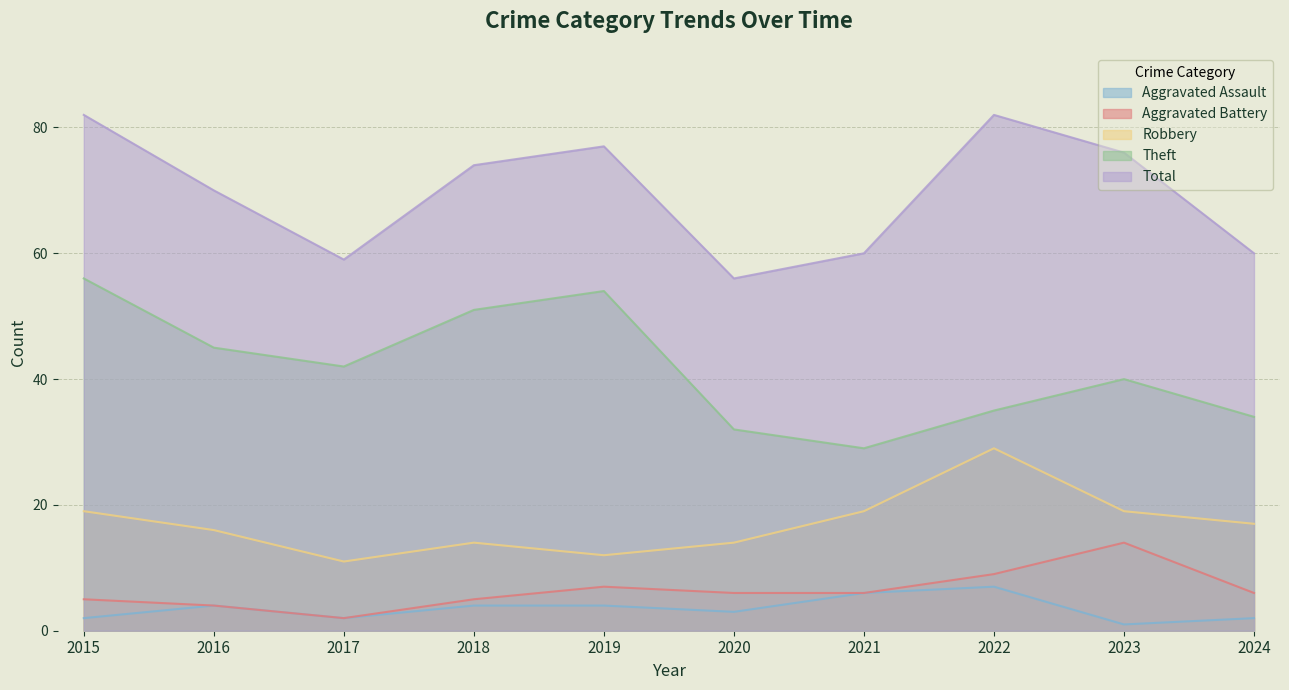

At how many categories does at least one series exceed 42?

10